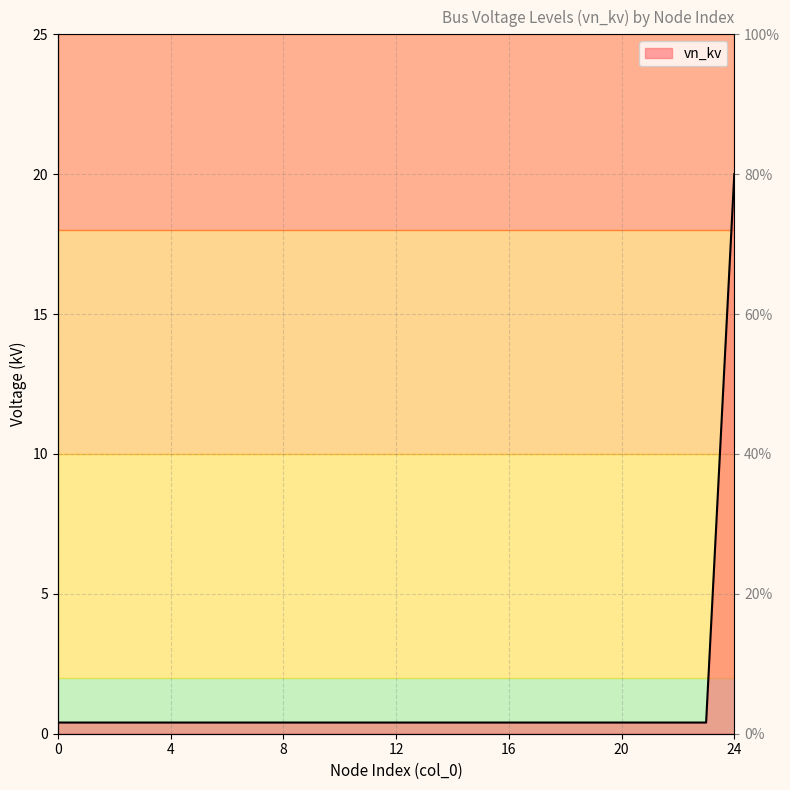

Is it true that the value at 11 is 0.1?

False